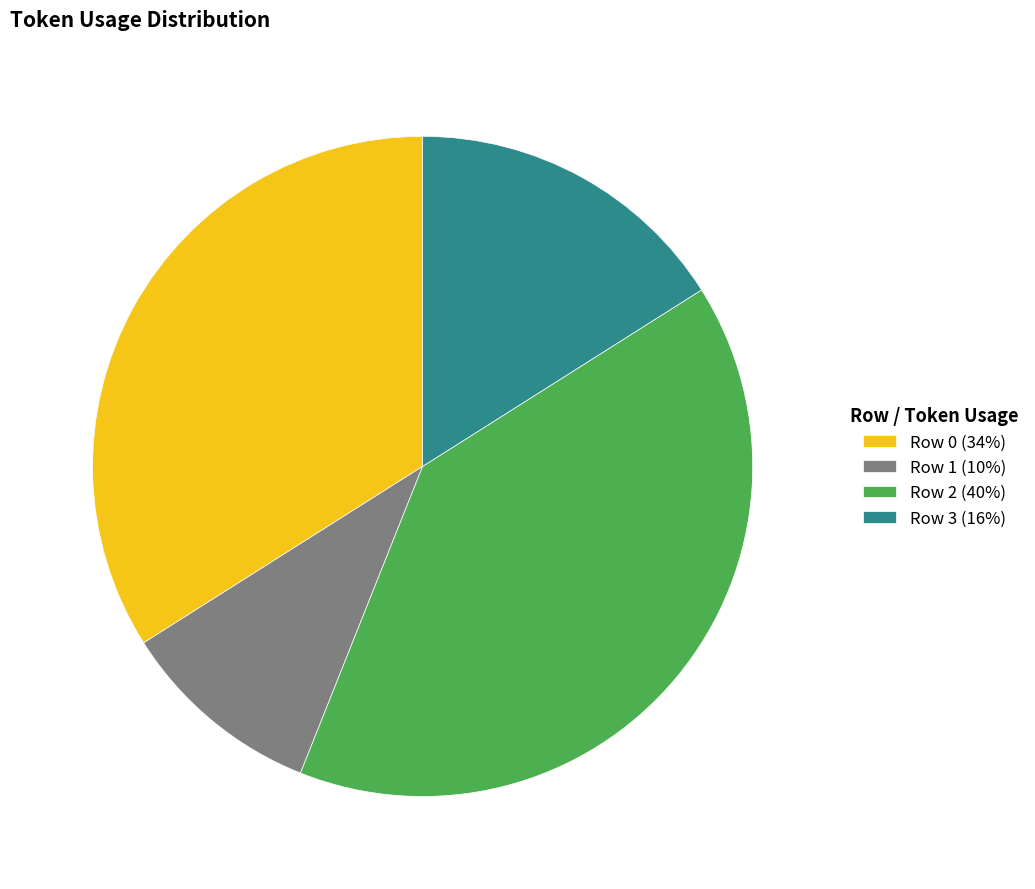

Is Row 0 the majority of the pie?

No